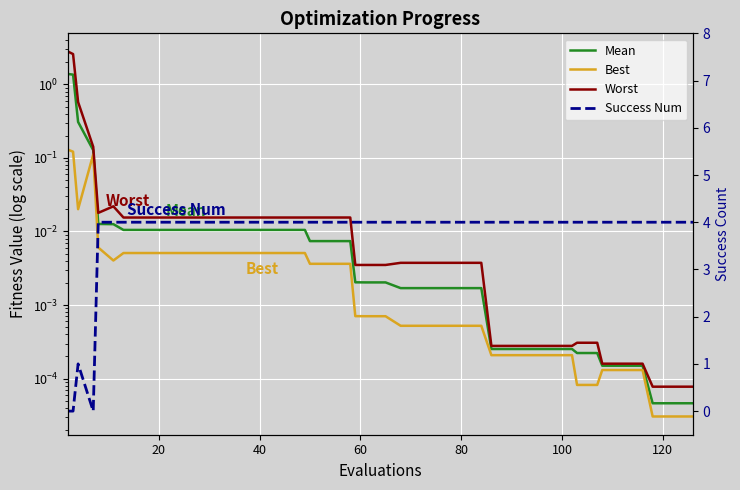

True or false: Worst and Mean cross at least once.

False